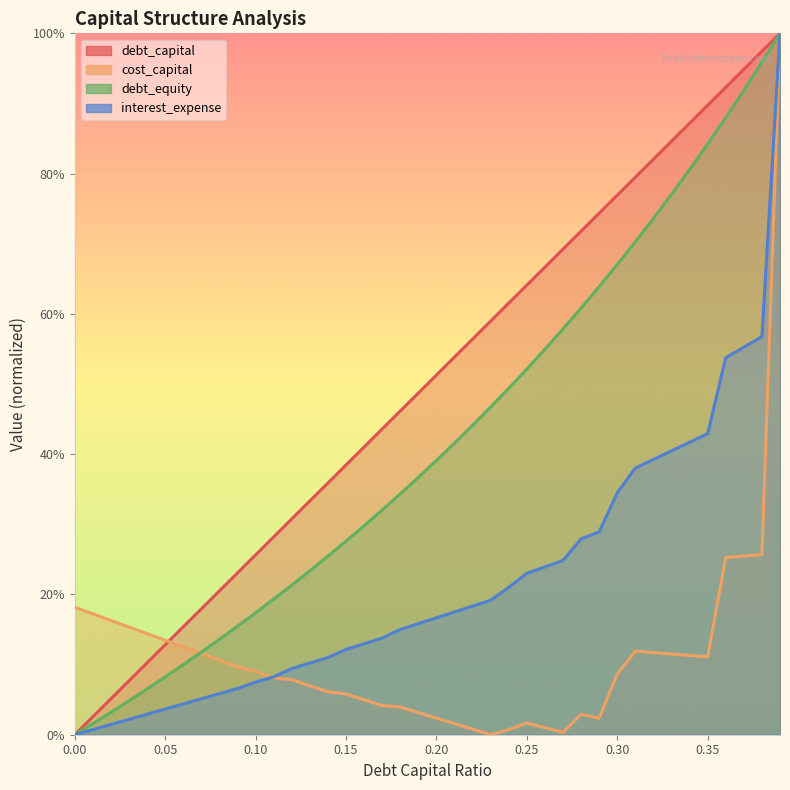

How many categories are shown in the chart?

40